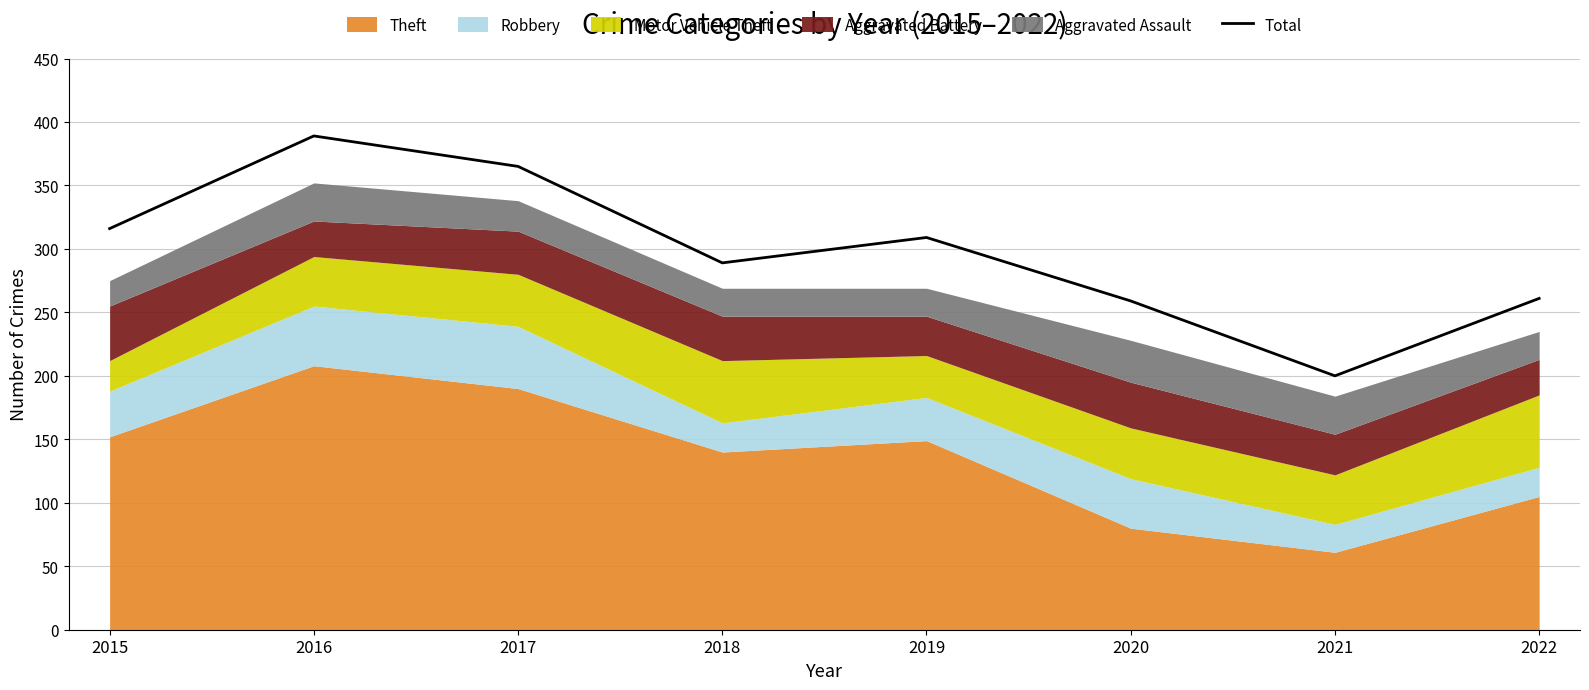

The chart shows a value of 260 at 2021. True or false?

False